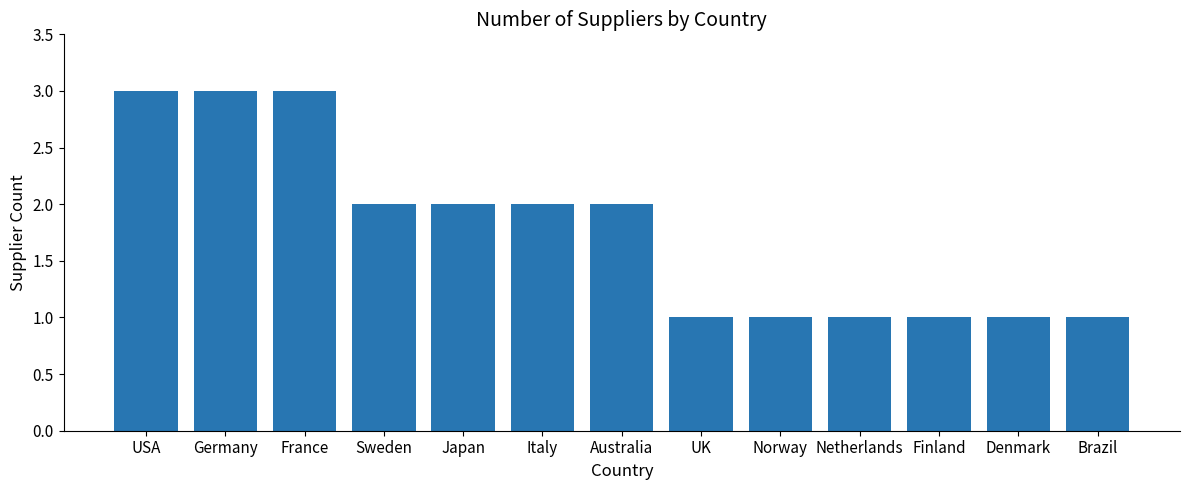

What is the greatest value displayed?

3